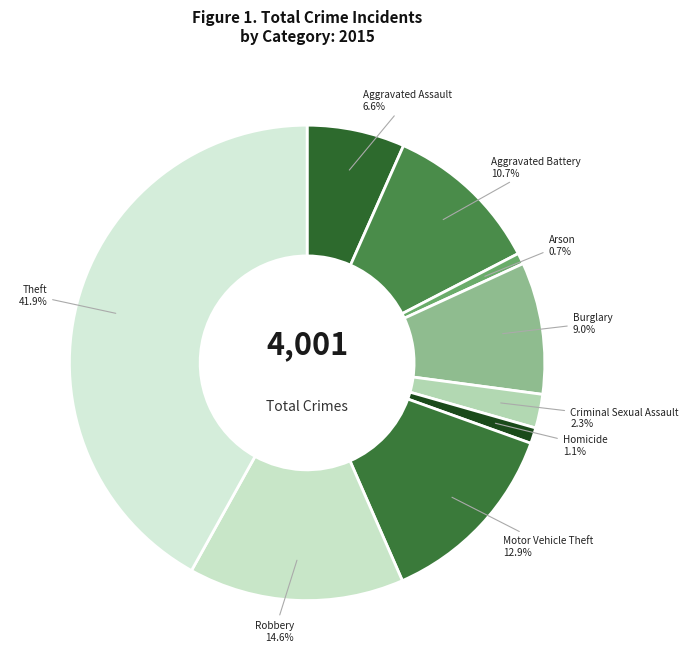

Which has a higher value, Aggravated Assault or Criminal Sexual Assault?

Aggravated Assault